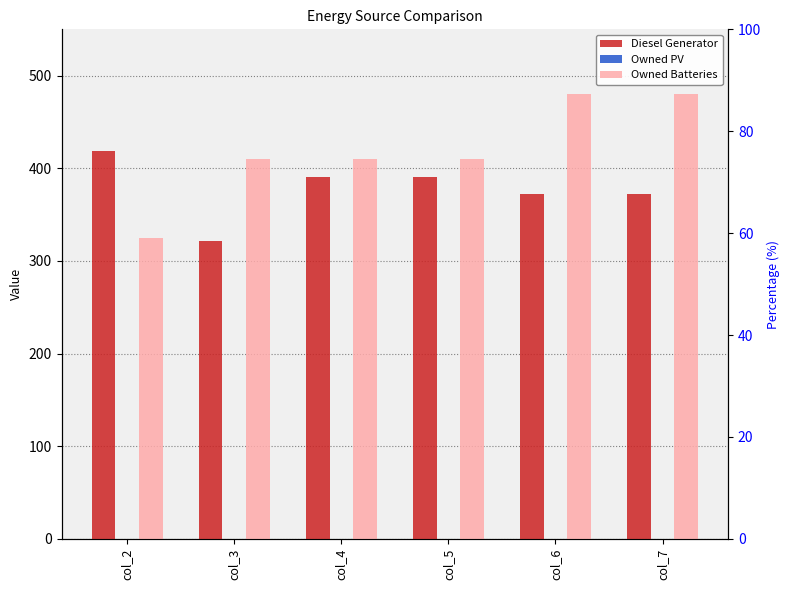

Is it true that Owned PV equals 0 at col_5?

True